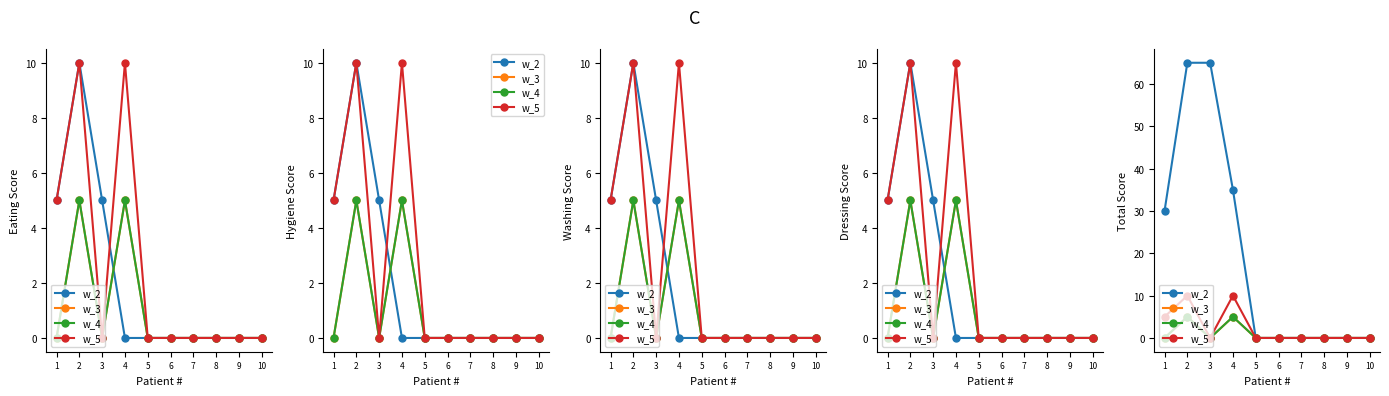

True or false: w_4 and w_3 cross at least once.

False